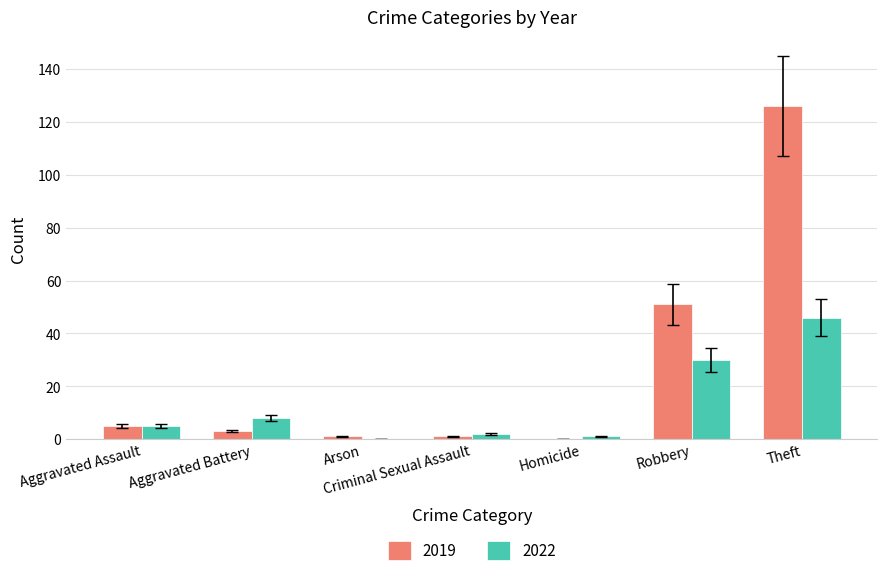

Which label corresponds to the largest value in the chart?

Theft